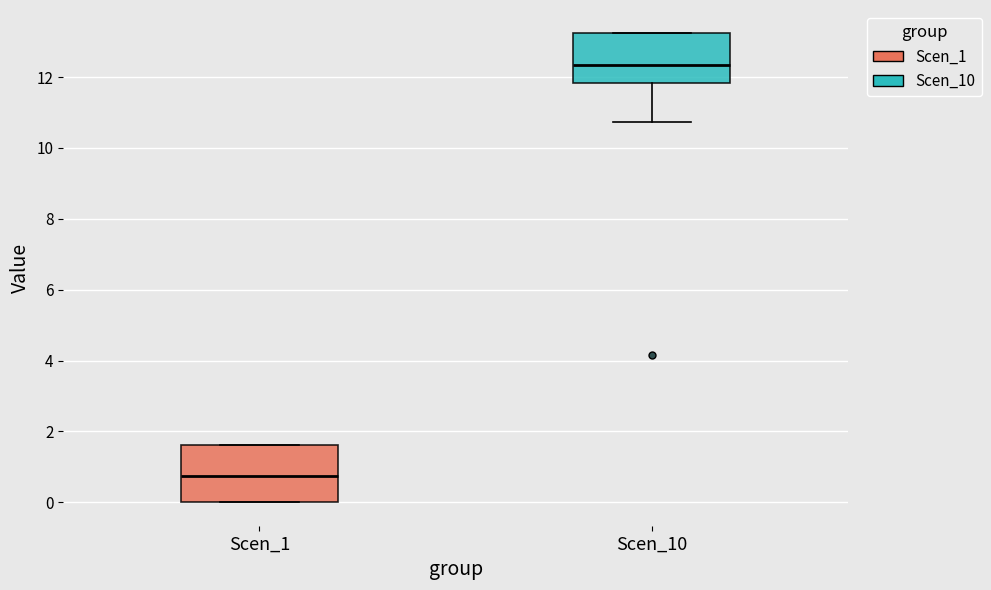

Where is the lower edge of the box for Scen_1 on the y-axis? The values are not printed on the chart, so give them approximately, as read against the axis.

0.0